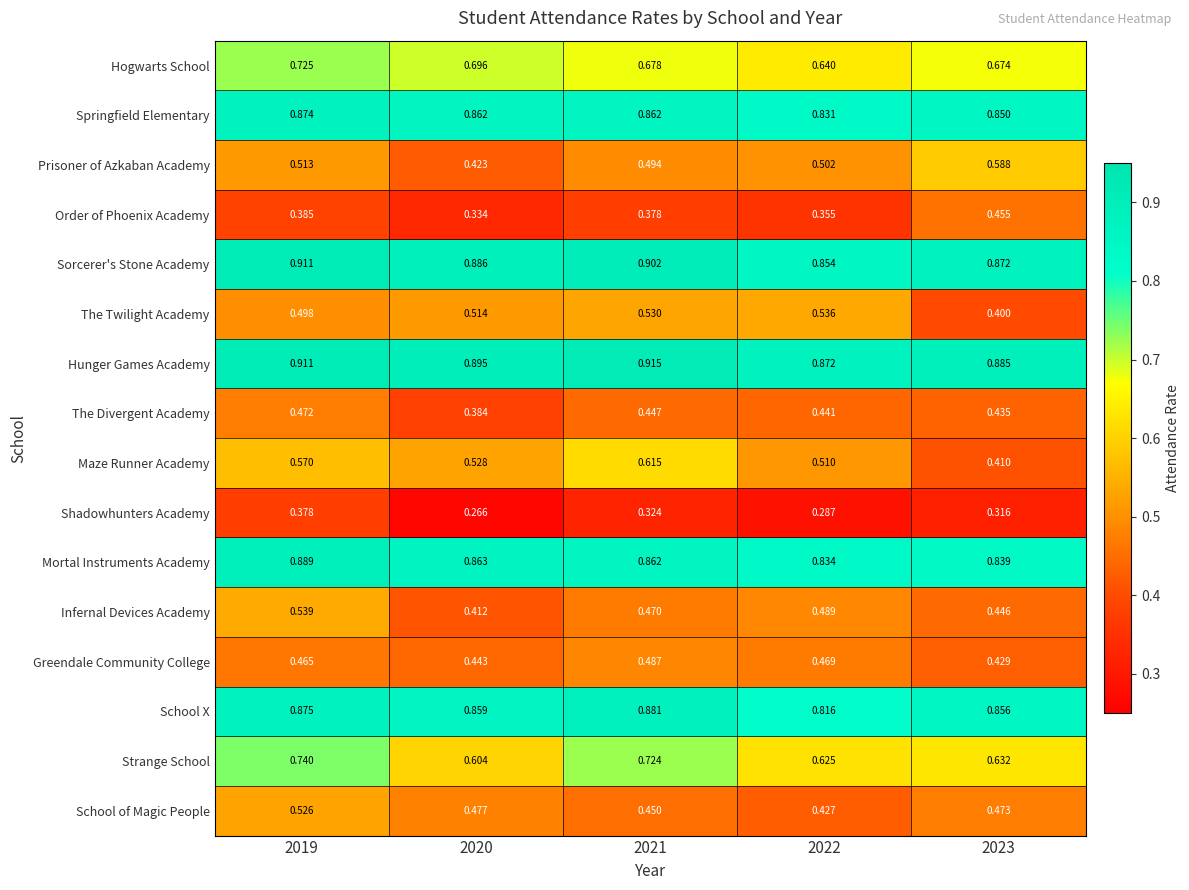

Which series has the largest total across all categories?

Hunger Games Academy